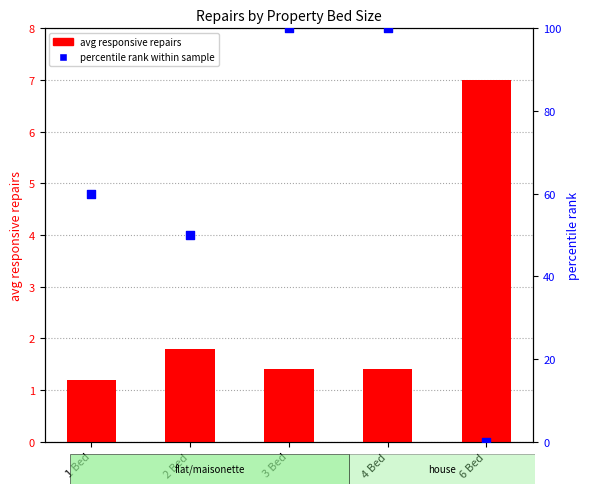

At which category is the sum across all series the highest?

3 Bed